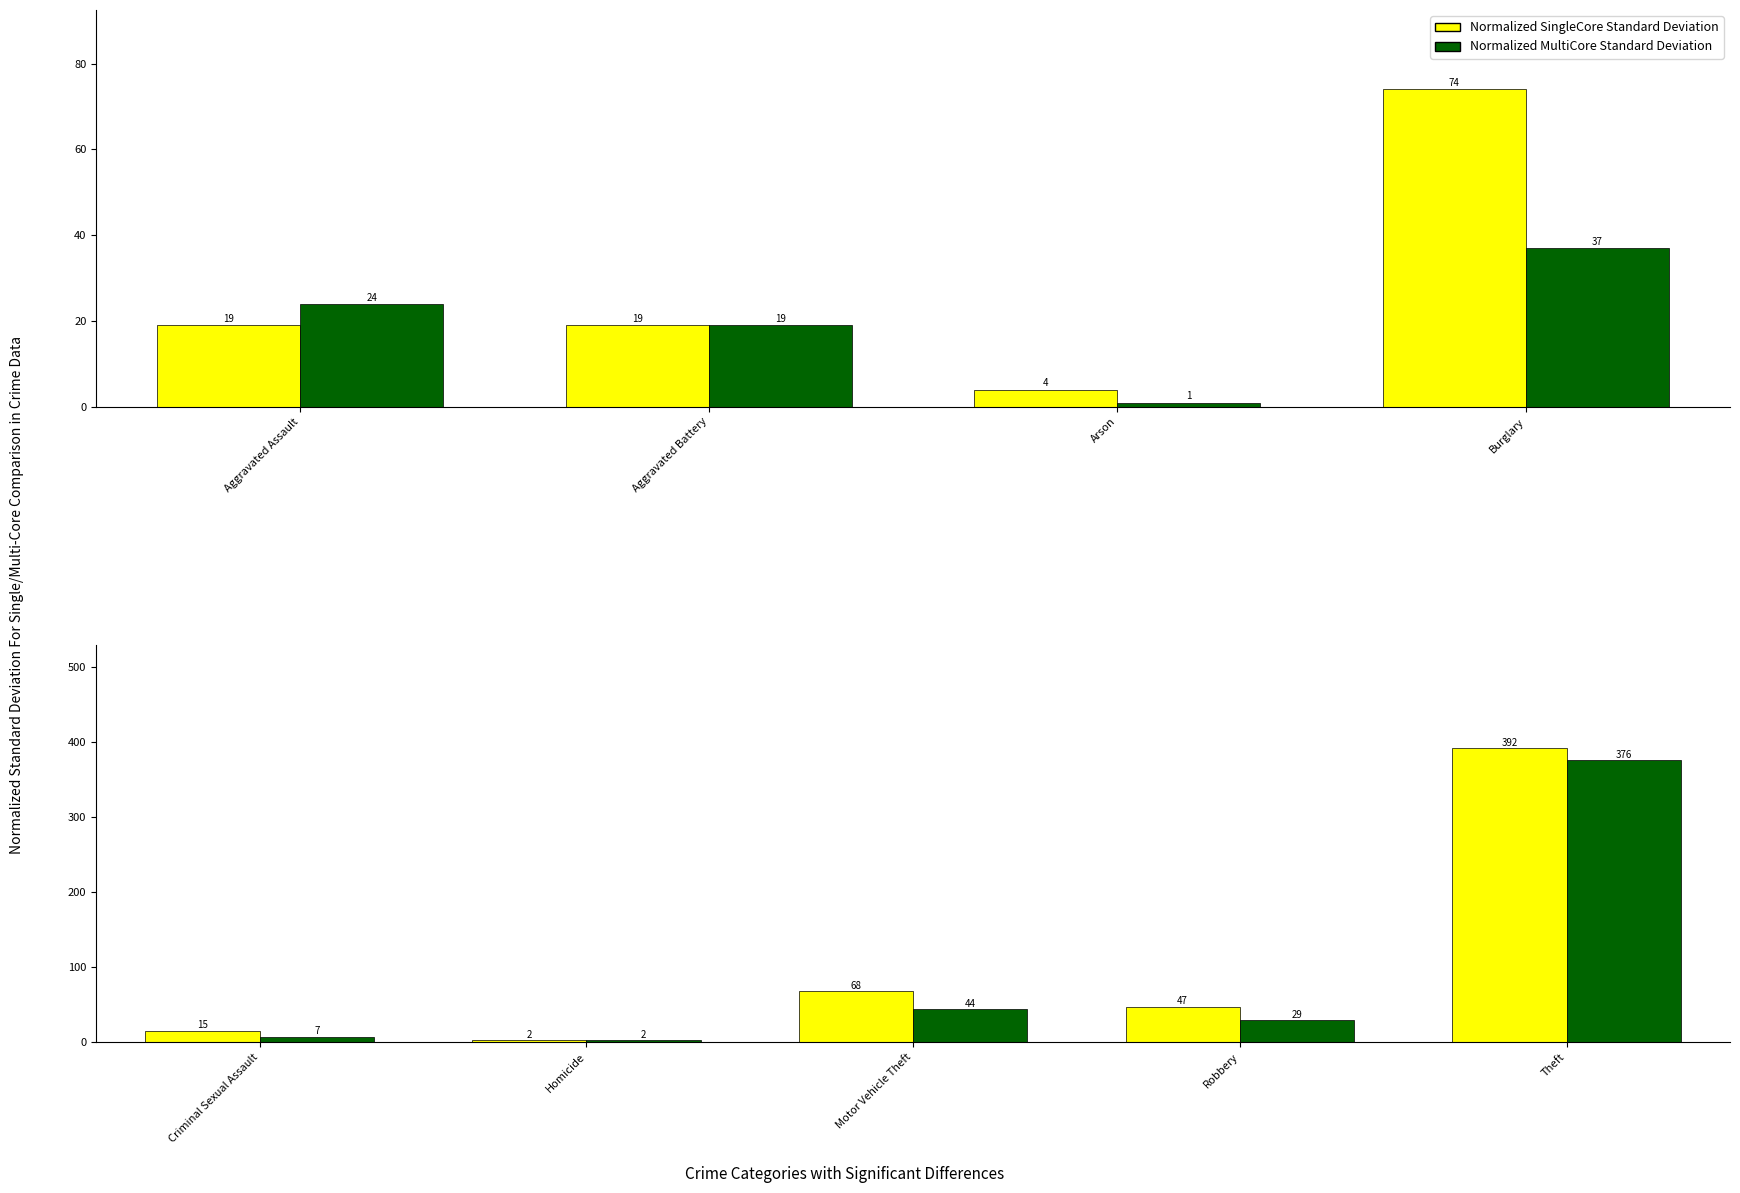

Does the chart contain any negative values?

No